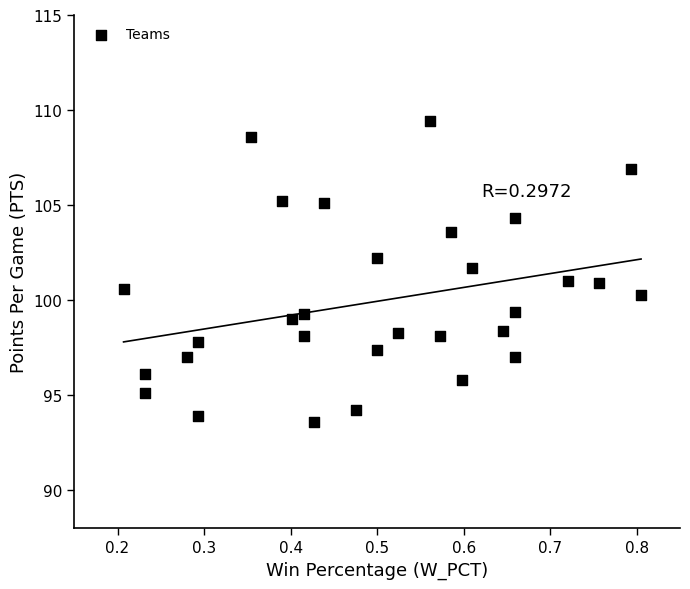

What is the range of X values (max minus min)?

0.6